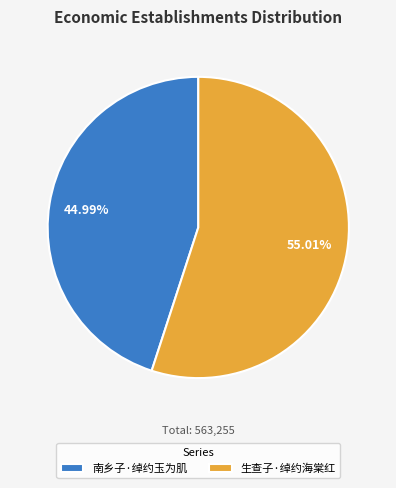

Between 生查子·绰约海棠红 and 南乡子·绰约玉为肌, which is larger?

生查子·绰约海棠红